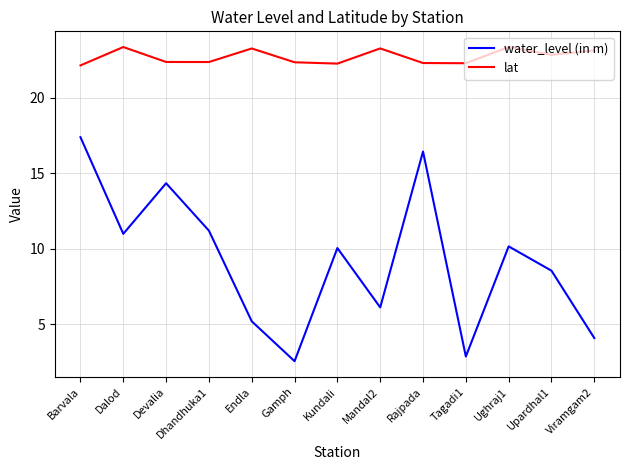

Count the number of categories in the chart.

13